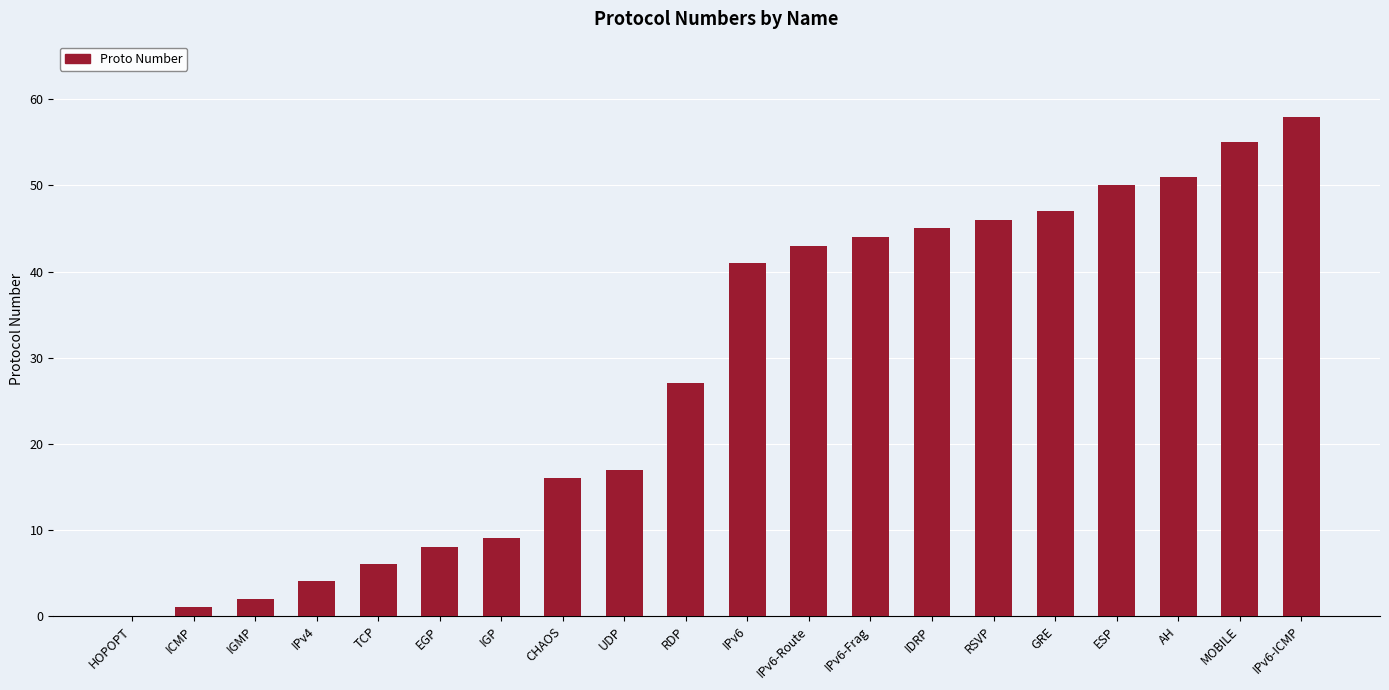

Between TCP and ESP, which is larger?

ESP